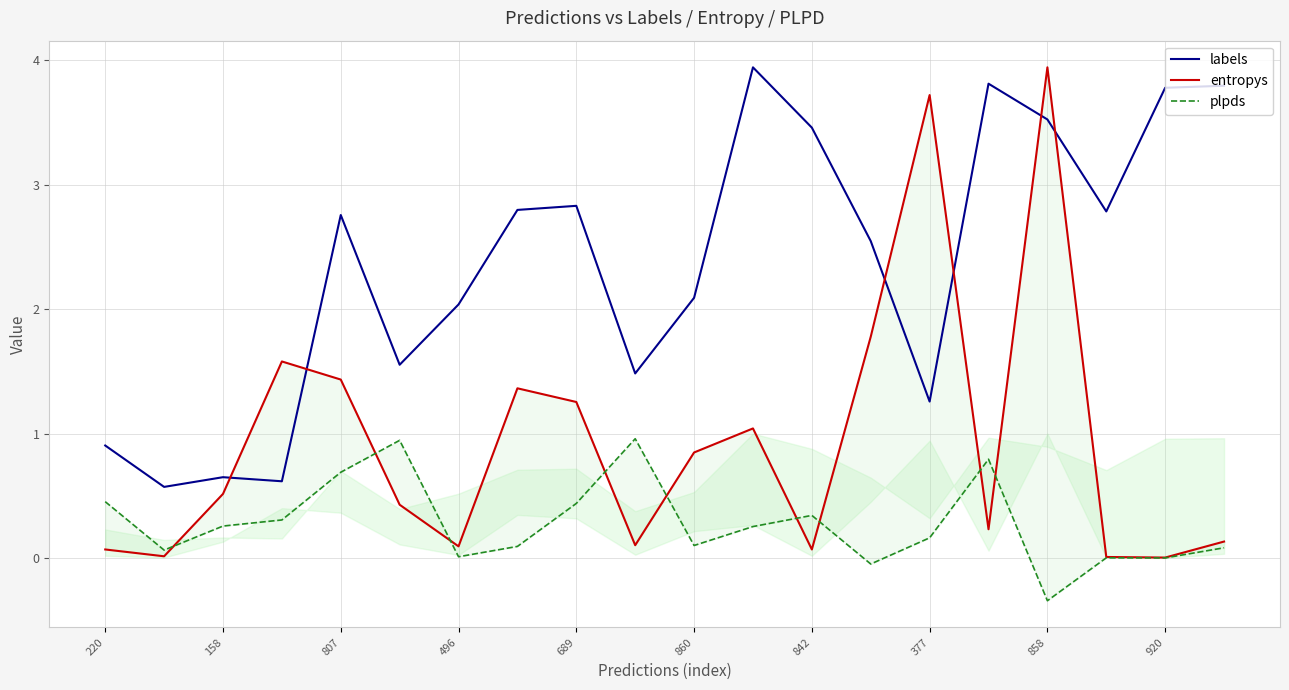

True or false: labels has a value of 3.5 at 842.

True